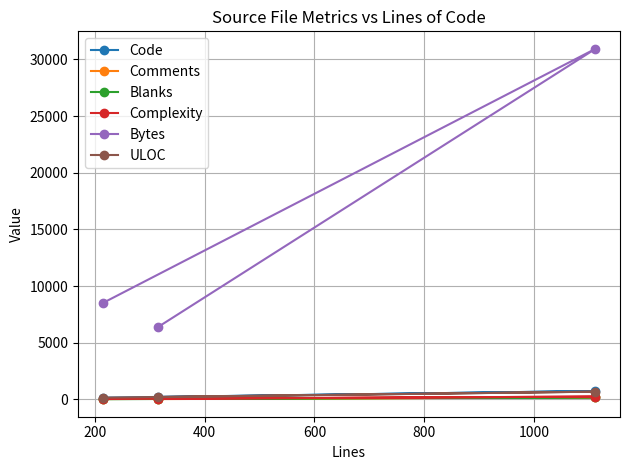

Which series has the largest total across all categories?

Bytes